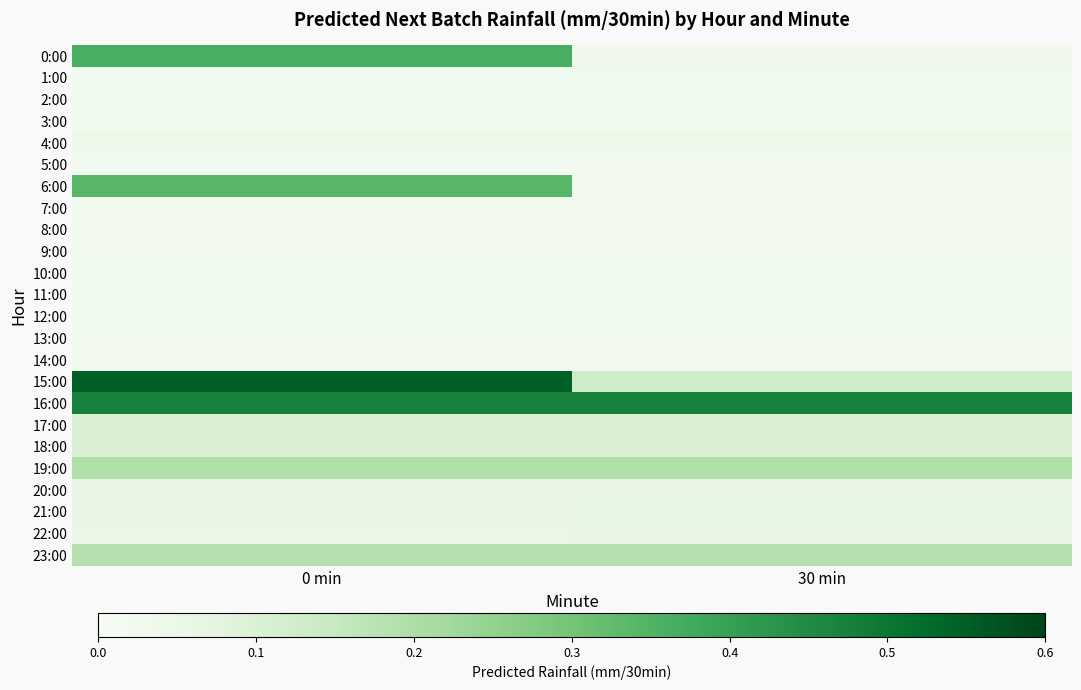

What is the spread (max minus min) of values at 0 min?

0.5